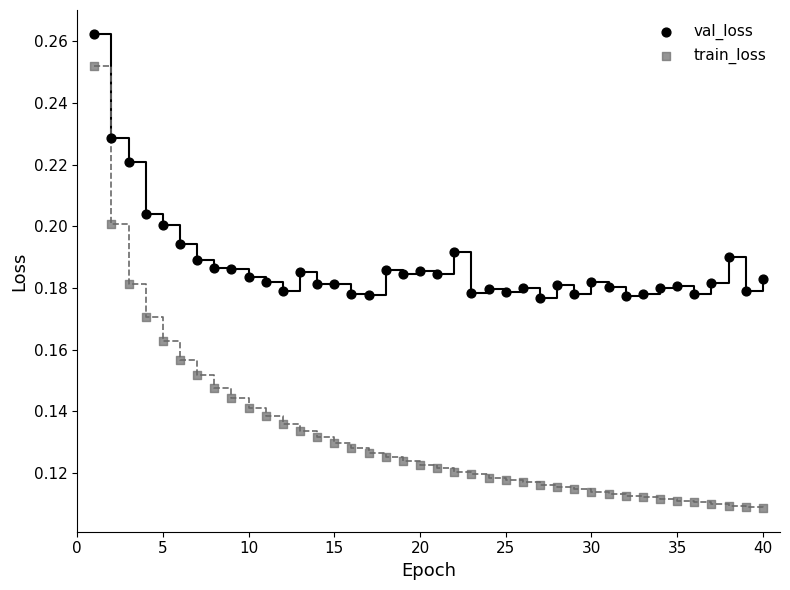

Which series has the widest spread of Y values?

train_loss